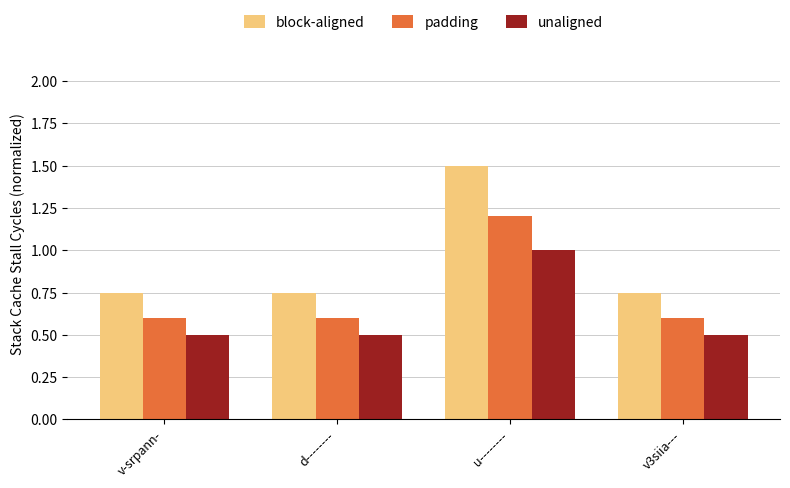

What is the sum of the unaligned values at v3siia--- and d--------?

1.0